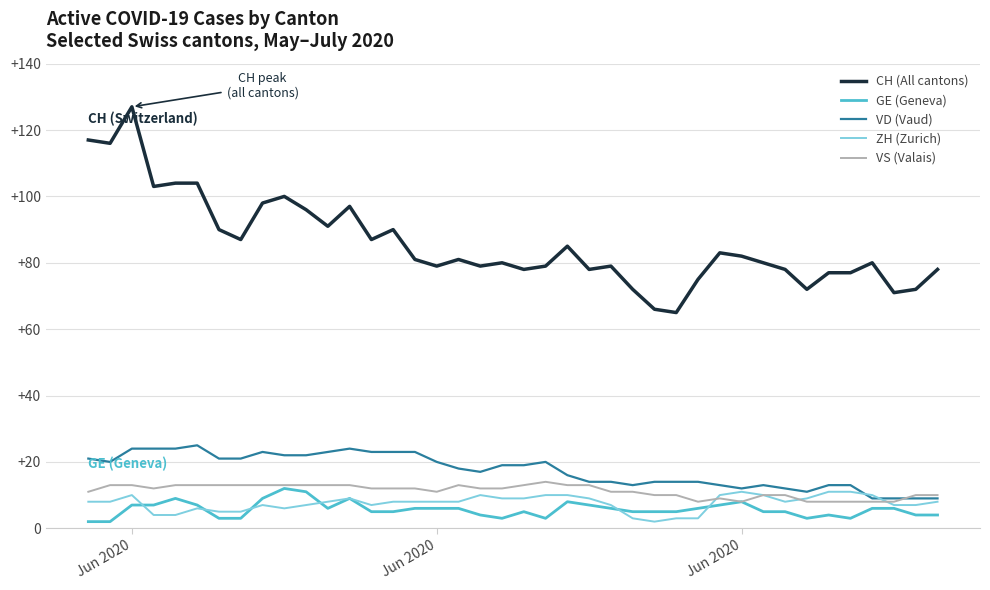

What is the lowest value of the VD (Vaud) series?

9